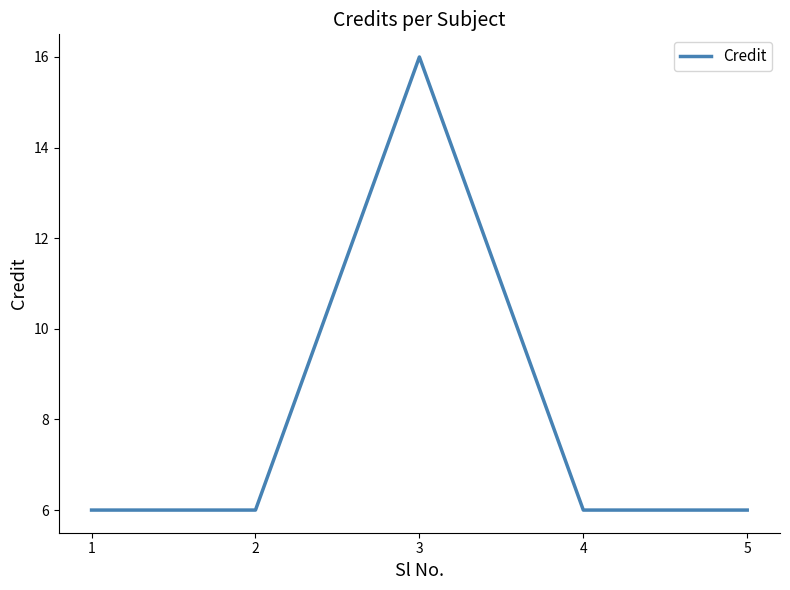

Reading left to right, transcribe all the data shown in this chart.

6	6	16	6	6